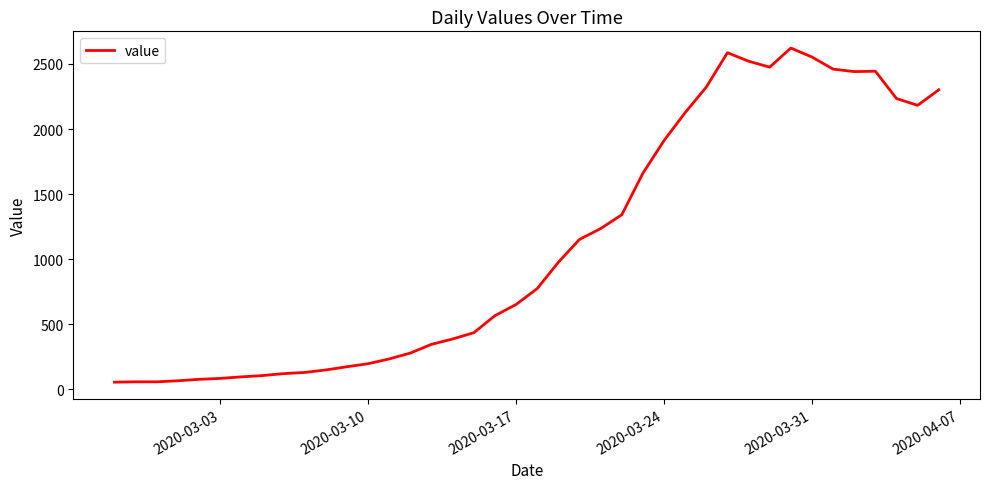

What is the maximum value shown in the chart?

2622